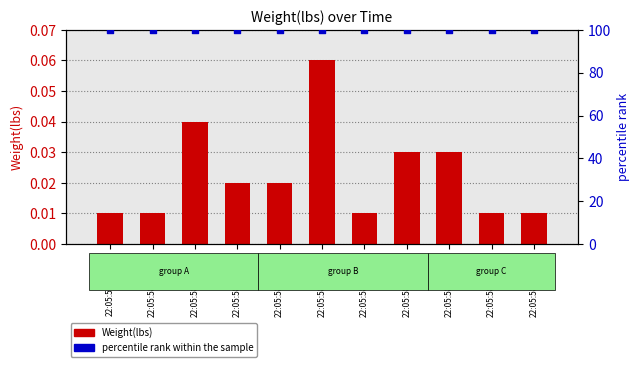

Is the value of Weight(lbs) at 22:05:58.306957 greater than the value of percentile rank within the sample at 22:05:58.503275?

No